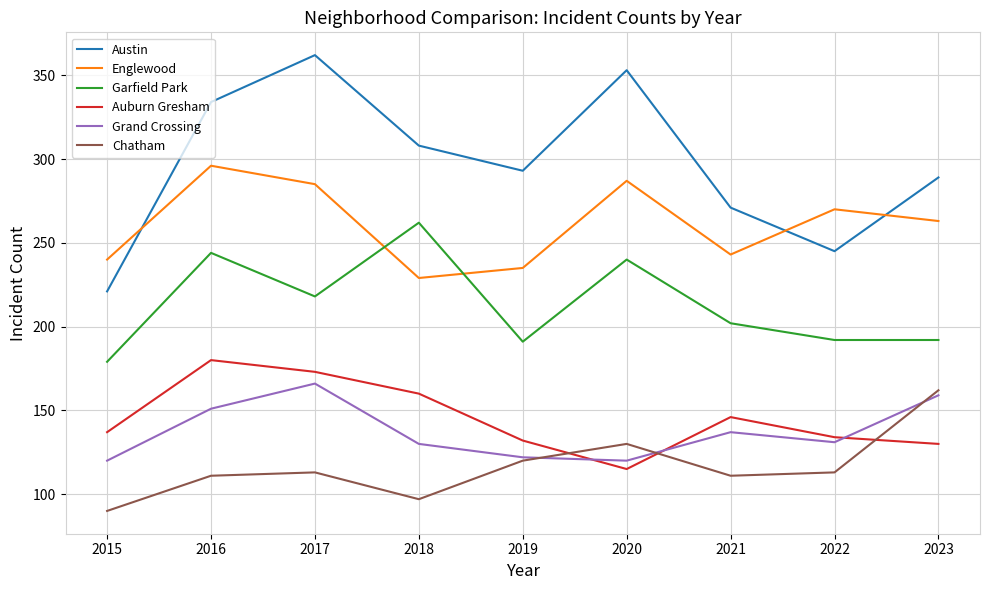

What is the difference between the maximum and minimum values in the Garfield Park series?

83